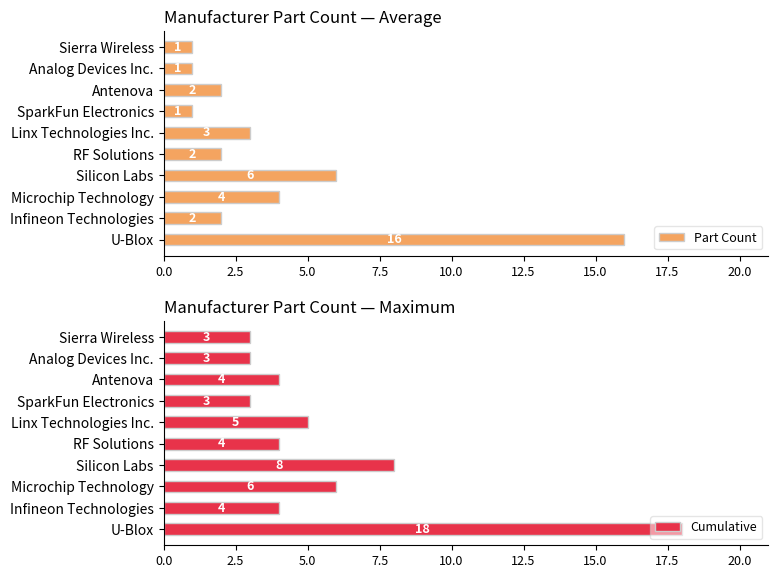

Is it true that Part Count equals 16 at U-Blox?

True